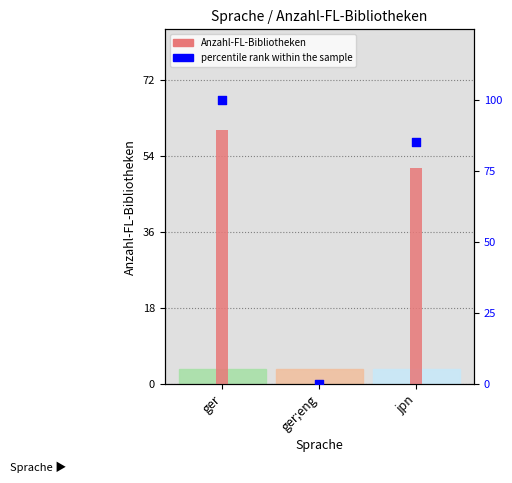

What are all the series names shown in the legend?

Anzahl-FL-Bibliotheken, percentile rank within the sample